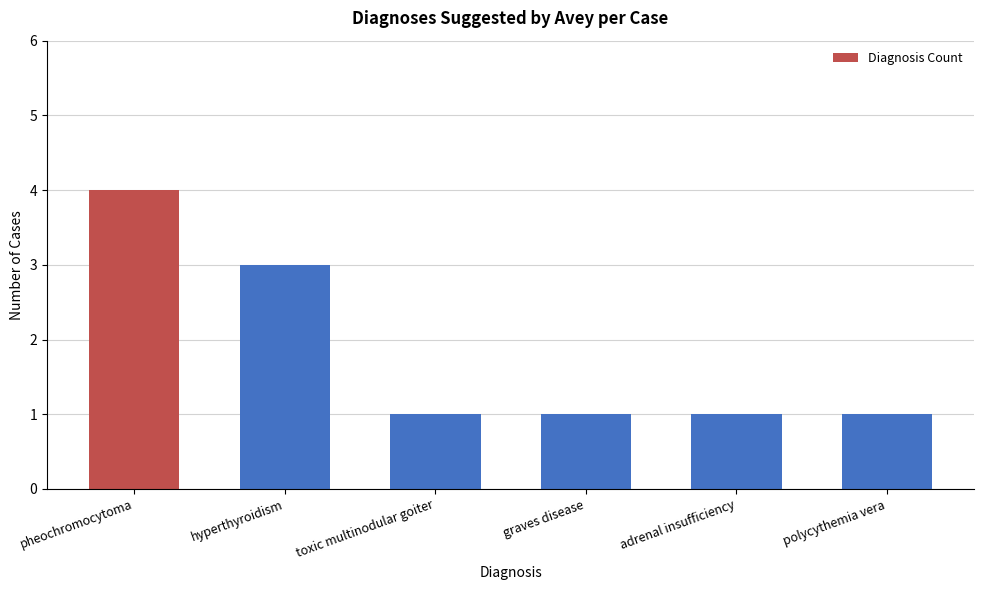

What is the sum of all values?

11